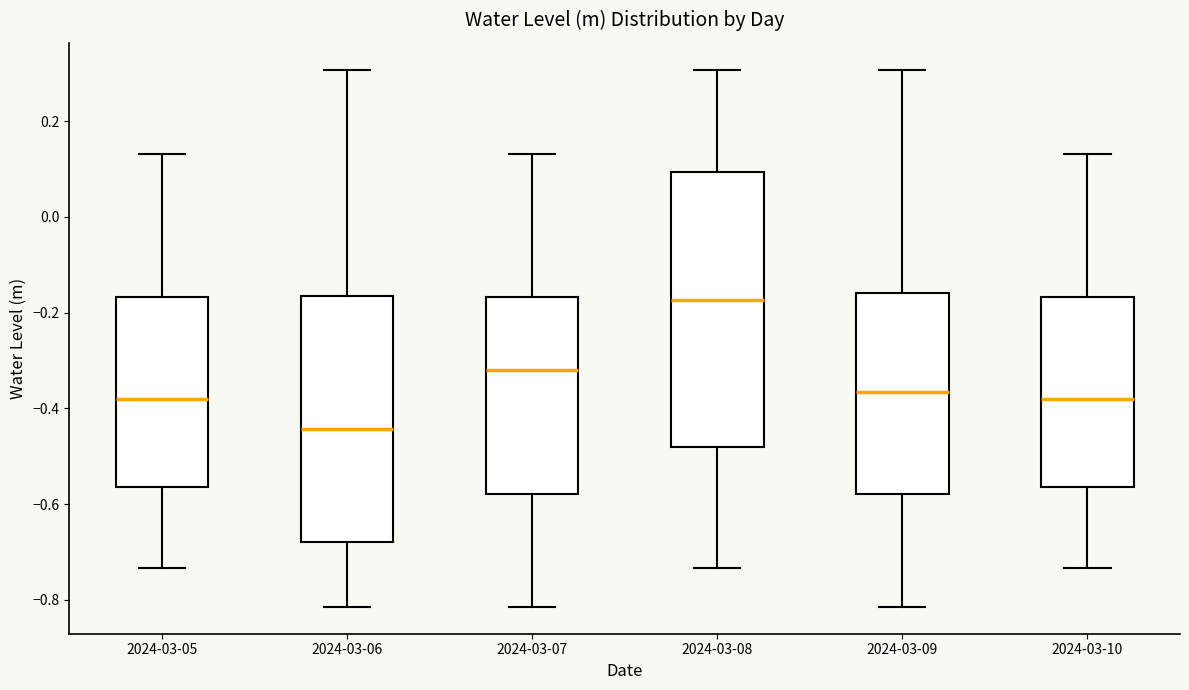

Where is the upper edge of the box for 2024-03-10 on the y-axis? The values are not printed on the chart, so give them approximately, as read against the axis.

-0.16